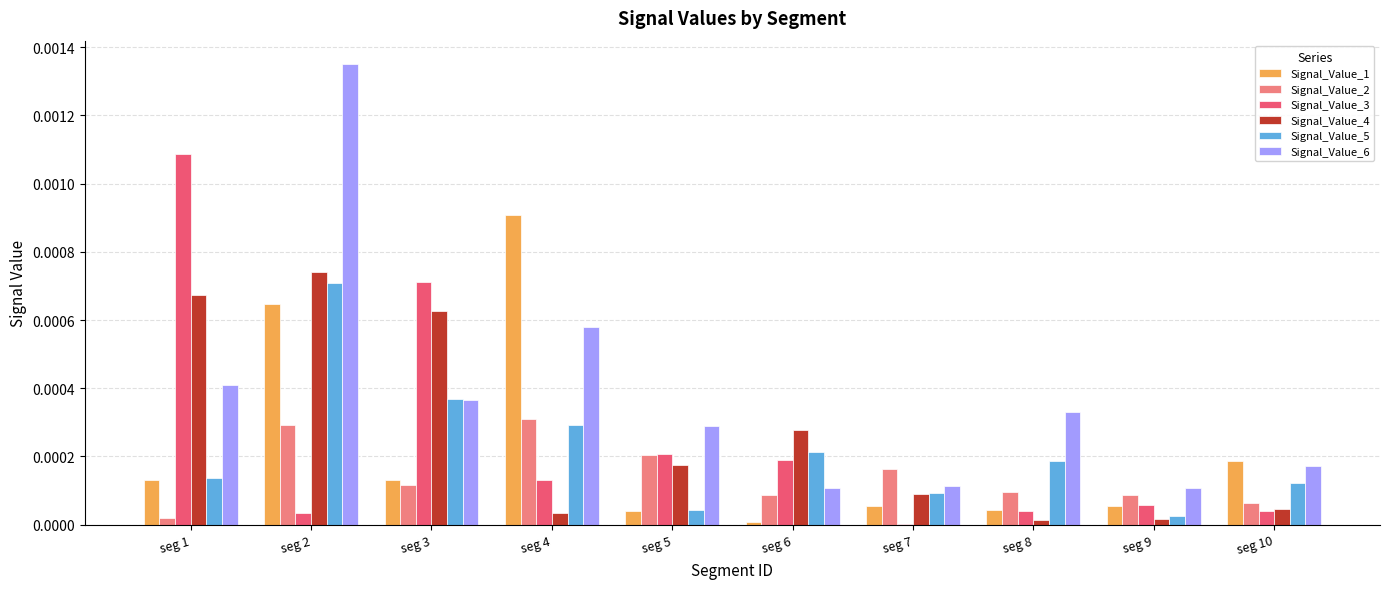

Is it true that Signal_Value_1 equals 0.0 at seg 1?

True